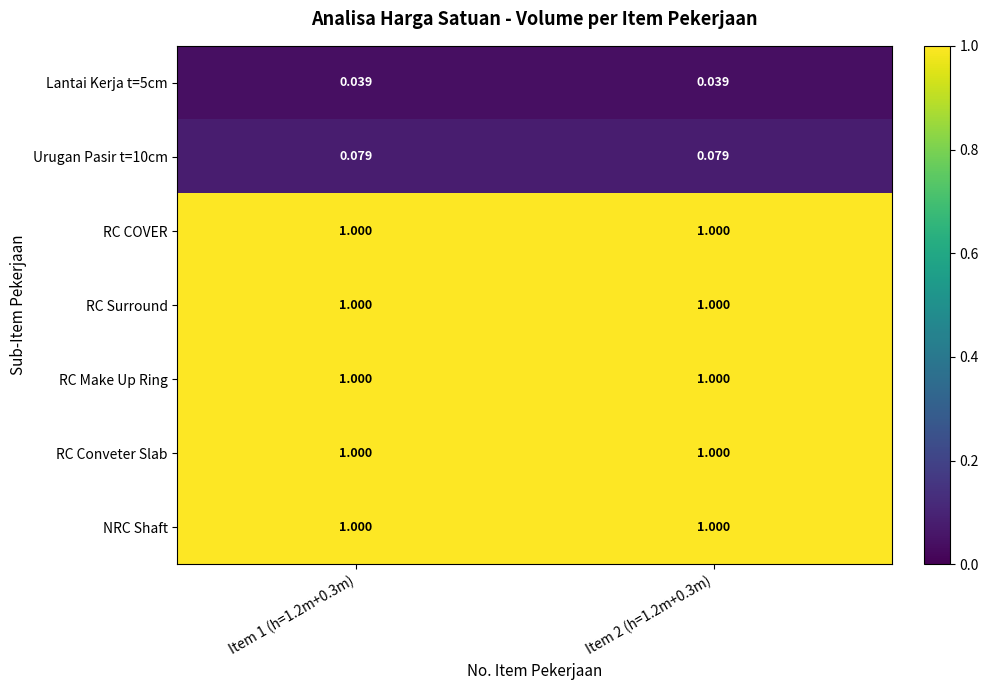

Is the value of RC Make Up Ring at Item 2 (h=1.2m+0.3m) greater than the value of Urugan Pasir t=10cm at Item 1 (h=1.2m+0.3m)?

Yes